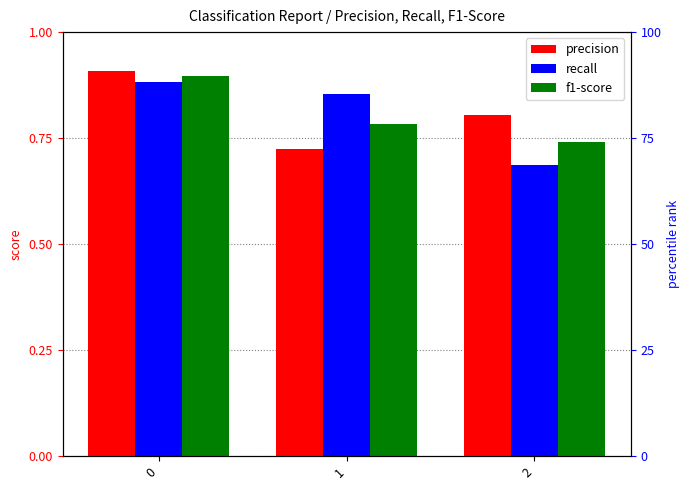

Reading left to right, what are all the values shown in this chart?

precision: 0.9	0.7	0.8
recall: 0.9	0.9	0.7
f1-score: 0.9	0.8	0.7